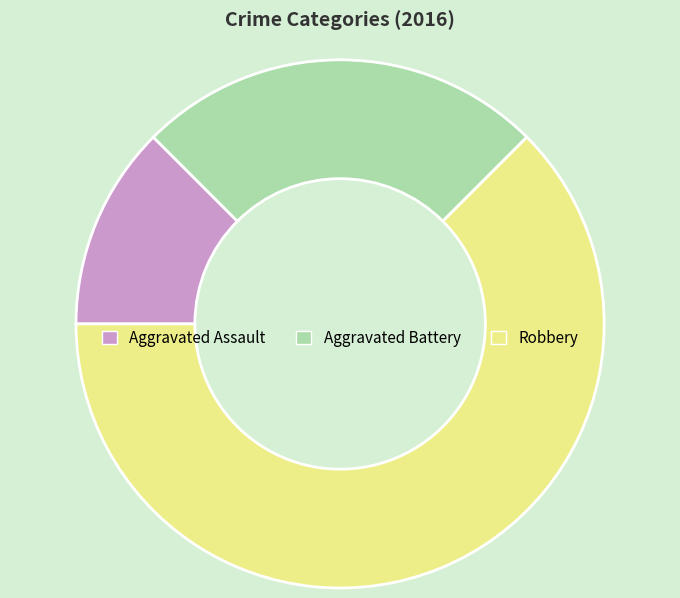

Combined, do Aggravated Battery and Aggravated Assault account for over 50%?

No